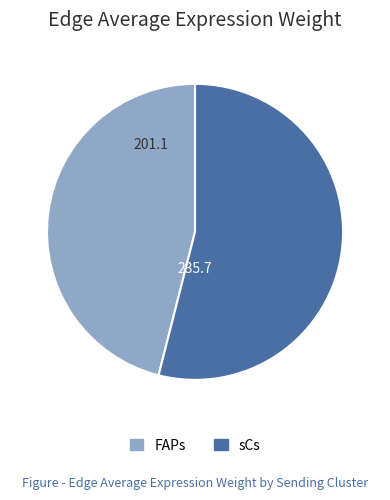

Which category accounts for the majority?

sCs